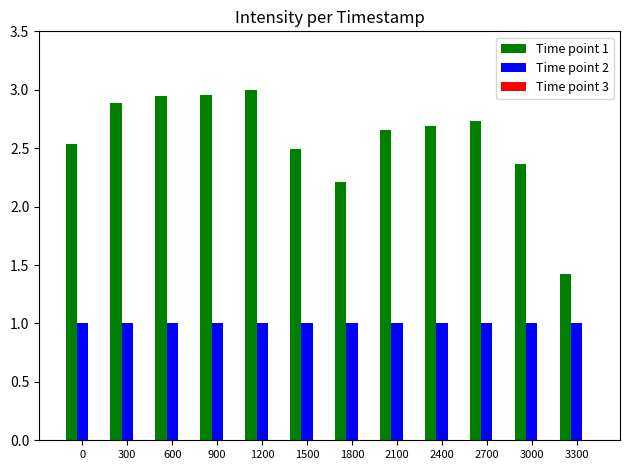

True or false: Time point 2 has a value of 1.0 at 0.

True